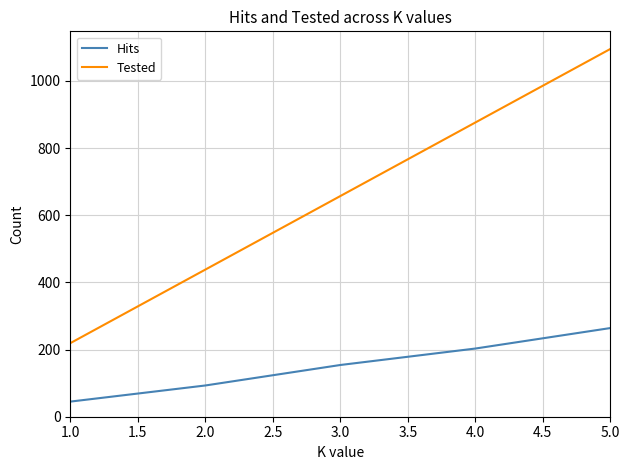

What is the smallest value displayed?

45